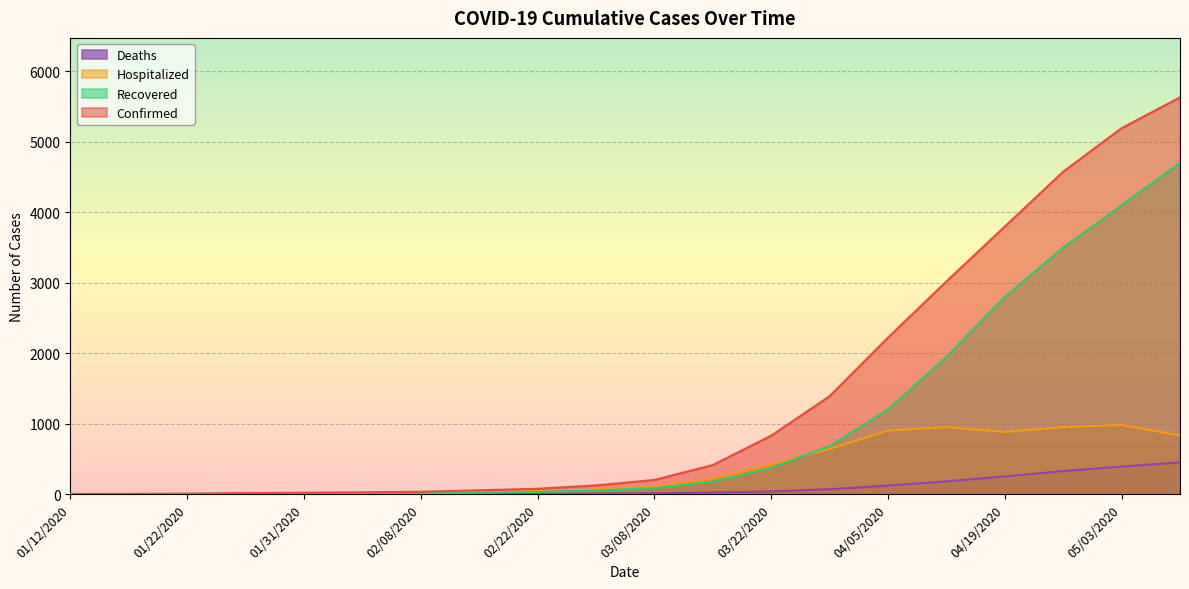

Where do Hospitalized and Recovered first cross each other?

03/22/2020 and 03/29/2020